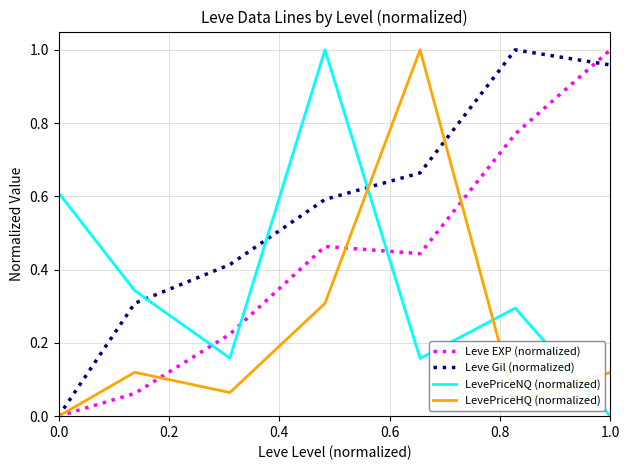

How many times do LevePriceNQ (normalized) and Leve EXP (normalized) cross each other?

3